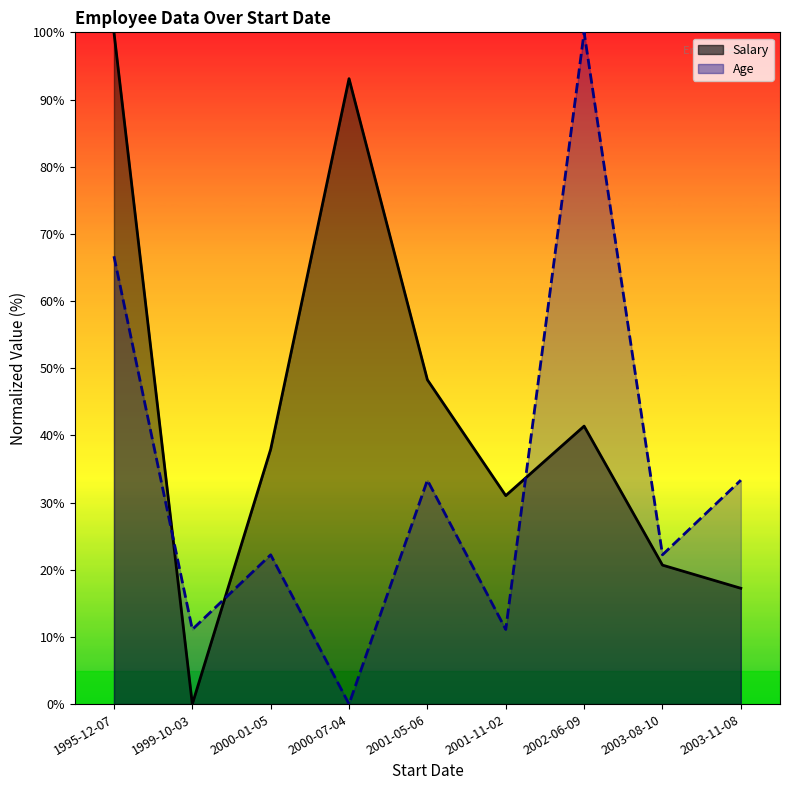

List the series in order of their peak value, highest first.

Salary, Age